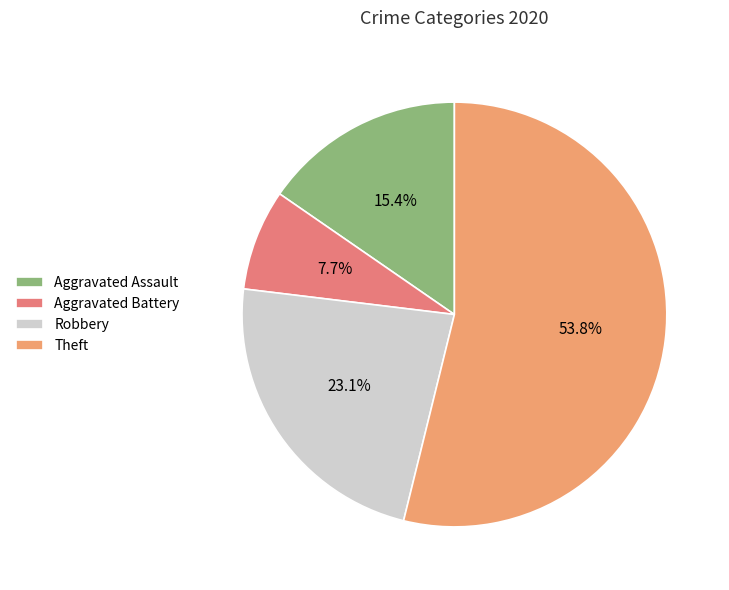

To the nearest percent, what is the difference between the Theft and Robbery slice percentages?

31%